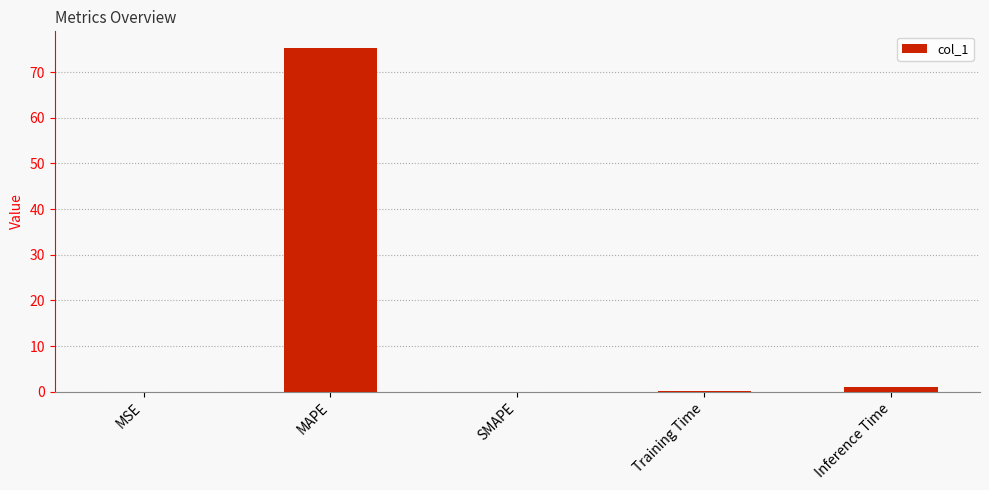

What is the sum of all values?

76.2